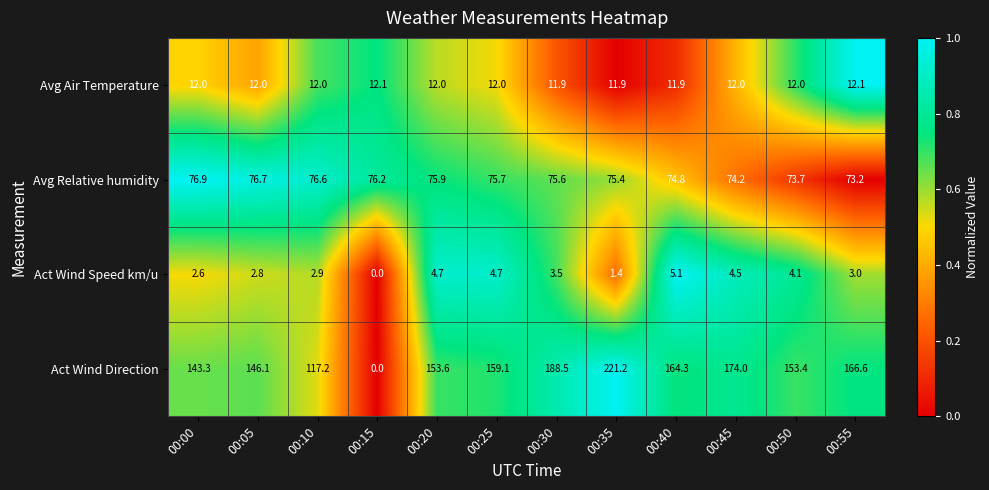

At 00:10, list the series in order from smallest to largest.

Act Wind Speed km/u, Avg Air Temperature, Avg Relative humidity, Act Wind Direction